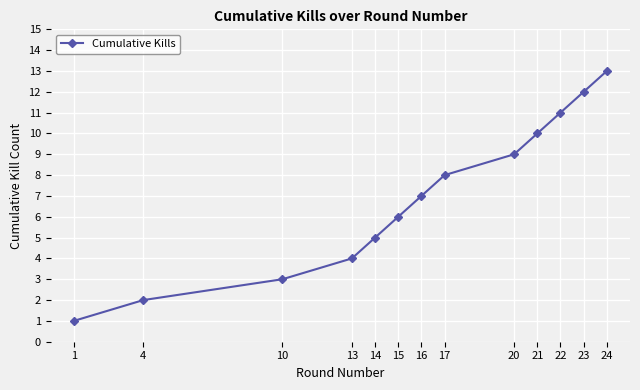

What is the approximate value at 20?

9